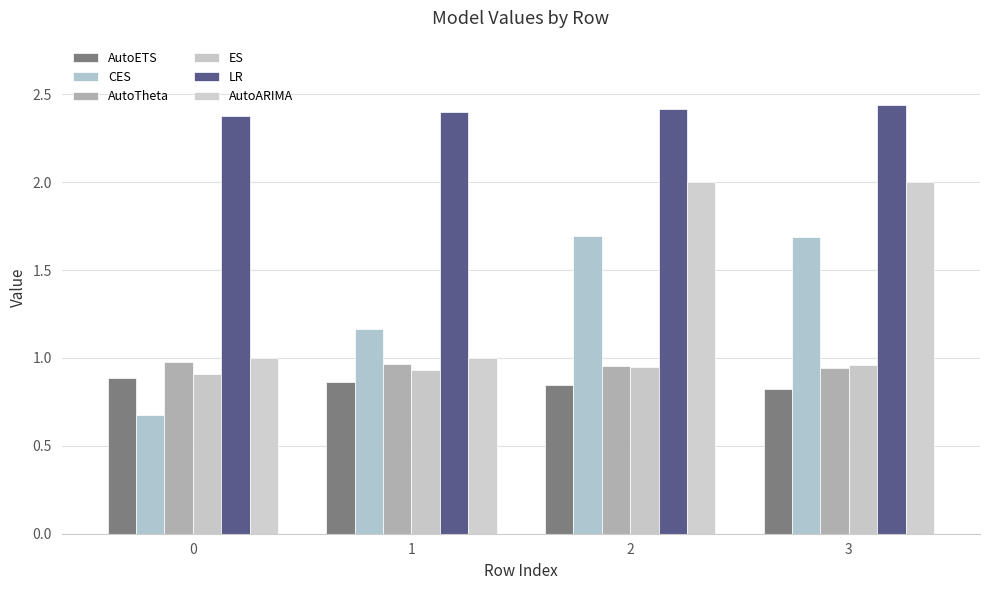

How many bars are there in total?

24